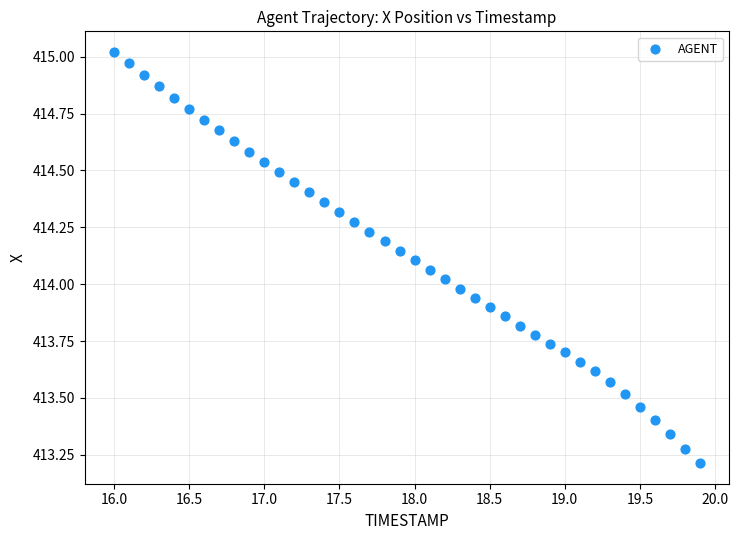

What is the range of X values (max minus min)?

3.9